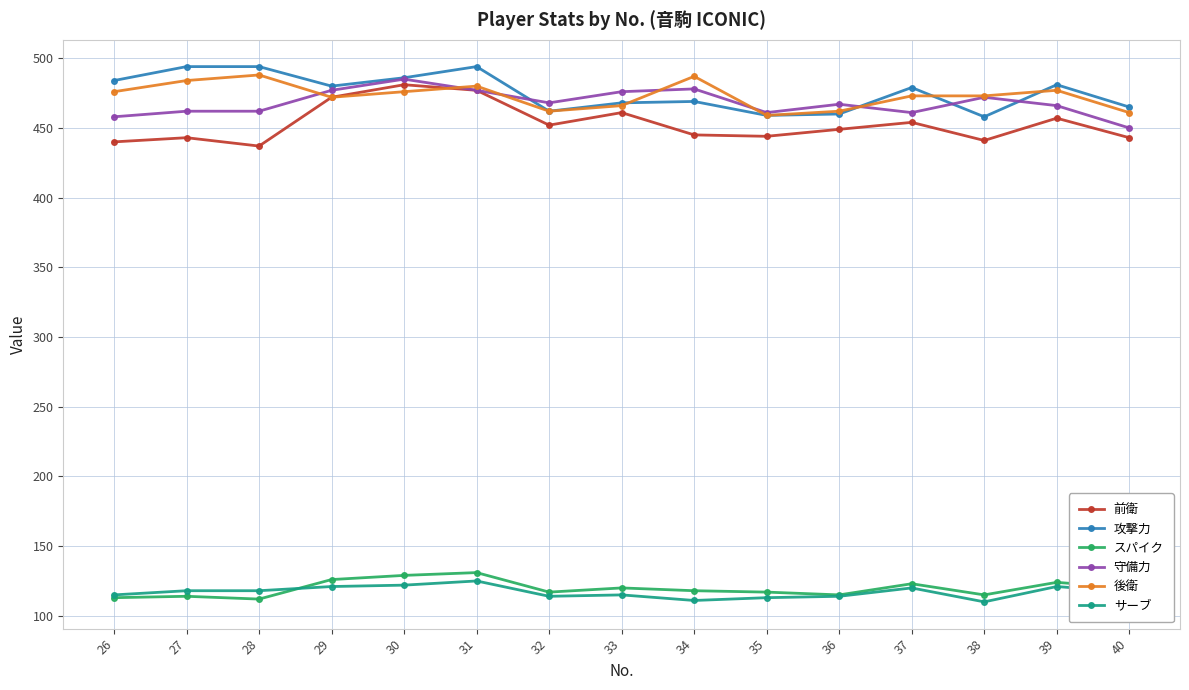

True or false: 攻撃力 and スパイク cross at least once.

False